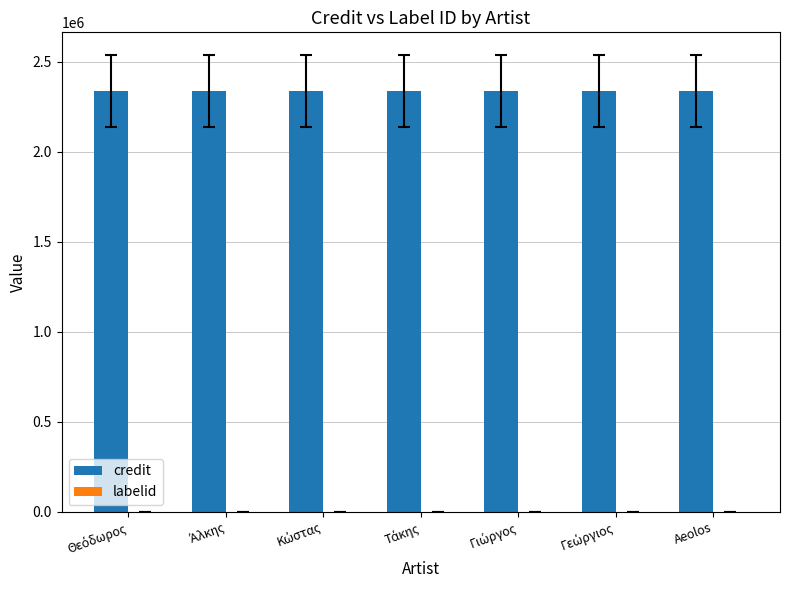

What is the sum of all credit values?

16358468